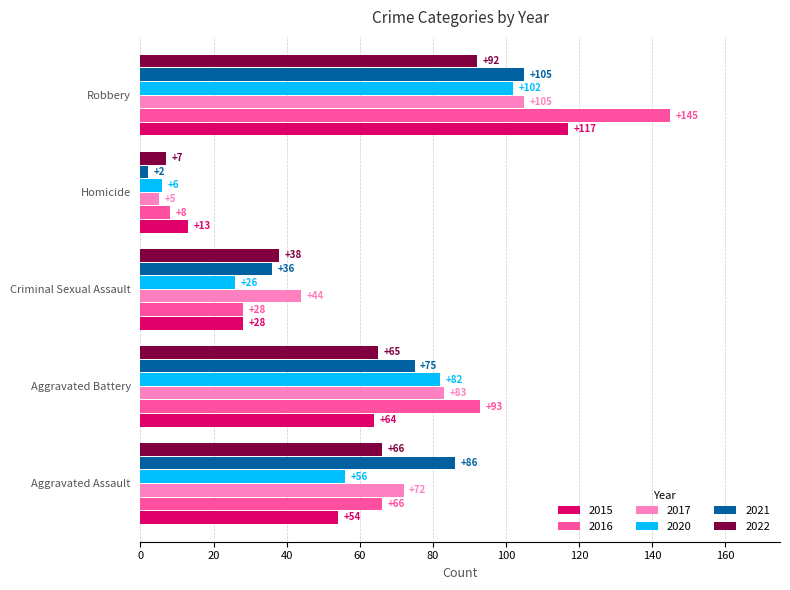

What is the highest value of the 2021 series?

105